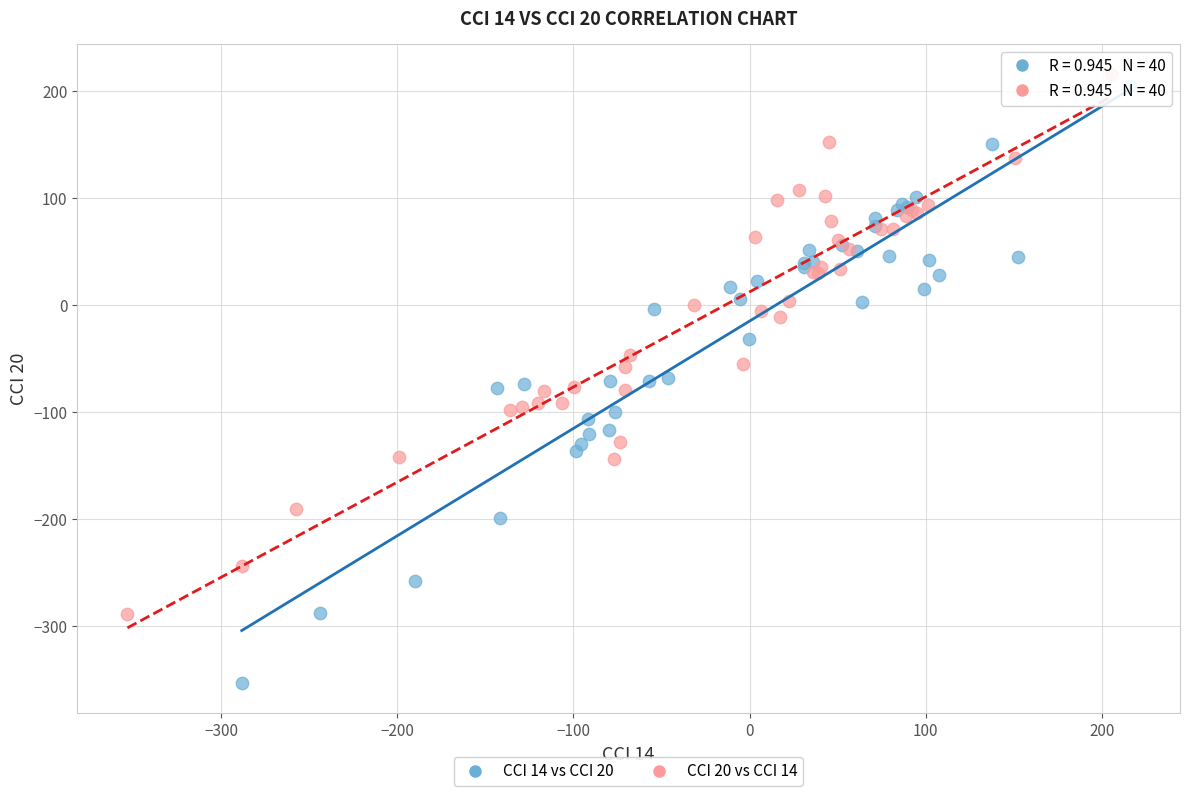

Which series reaches the minimum Y coordinate?

CCI 14 vs CCI 20